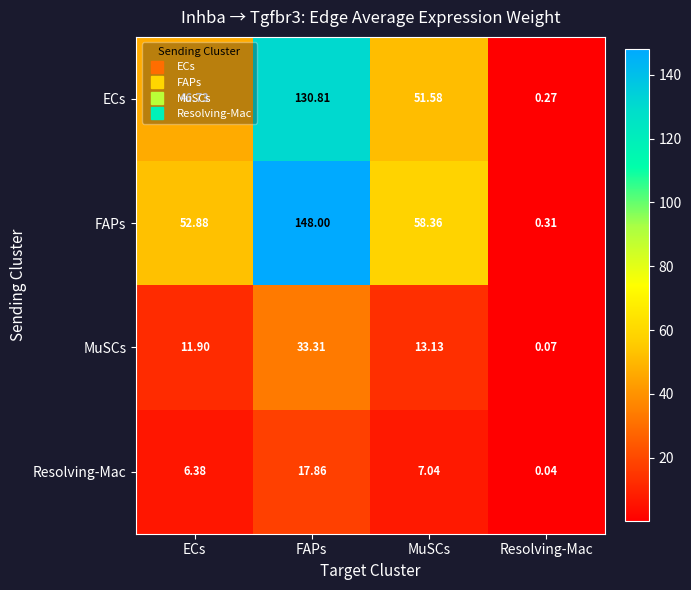

At how many categories does at least one series exceed 25?

3